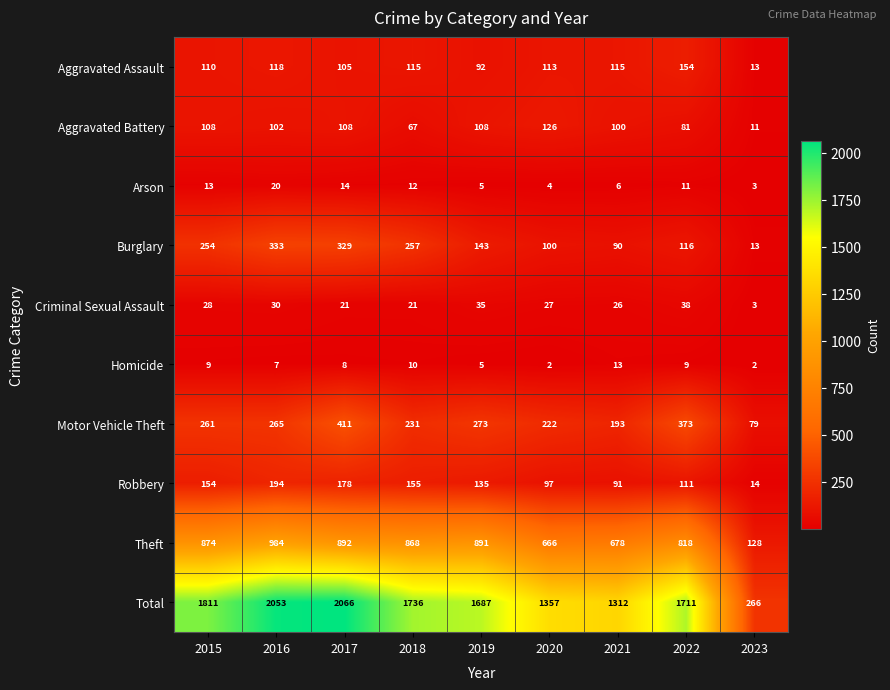

How many data points in Homicide are less than 8?

4